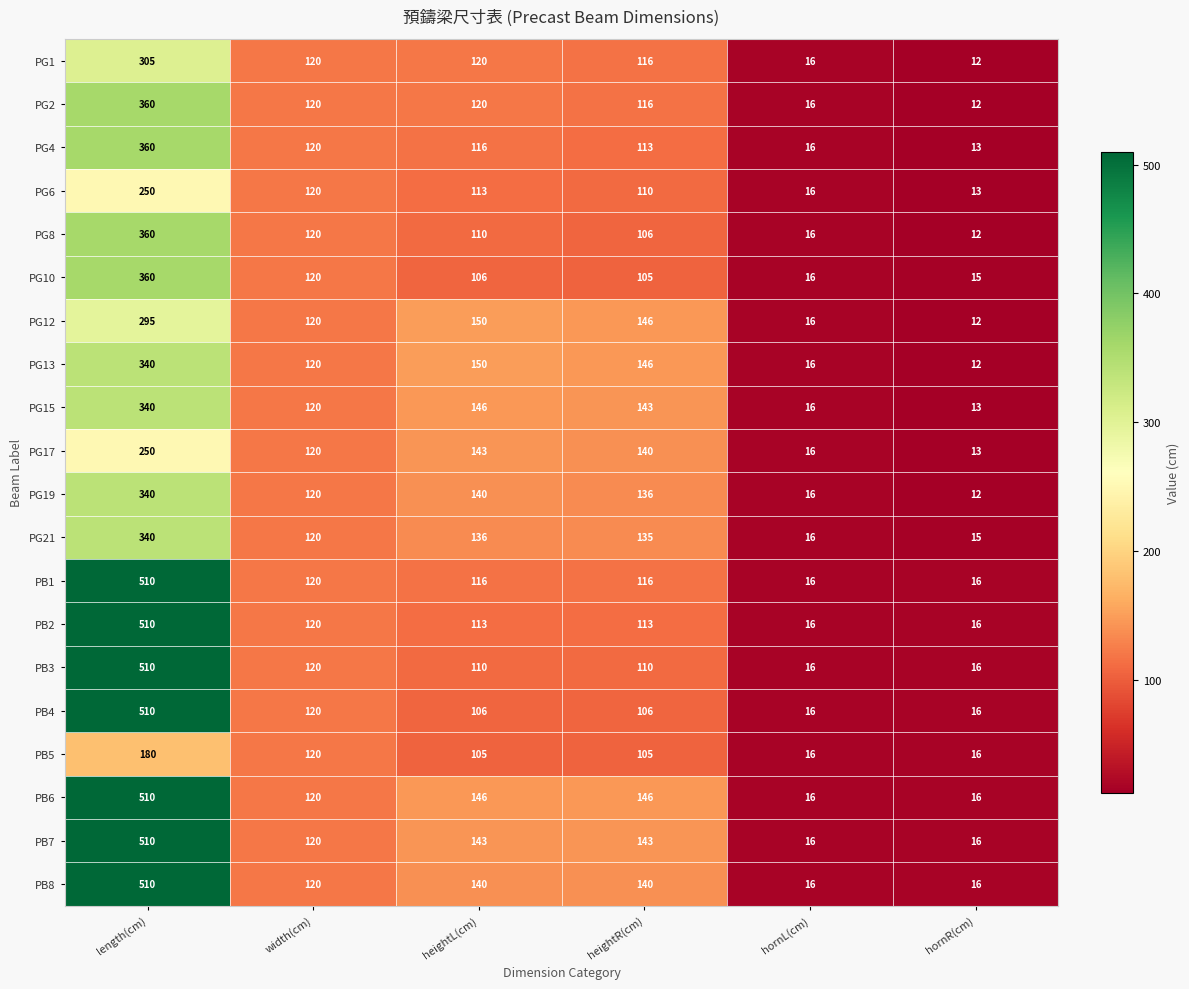

What value does the PG19 series have at hornR(cm)?

12